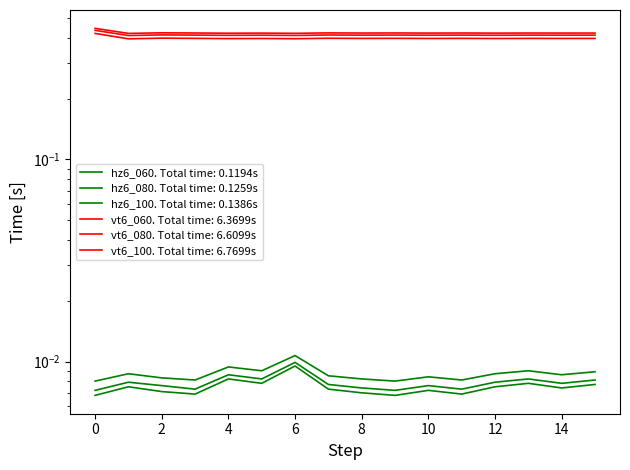

What is the spread (max minus min) of values at 3?

0.4